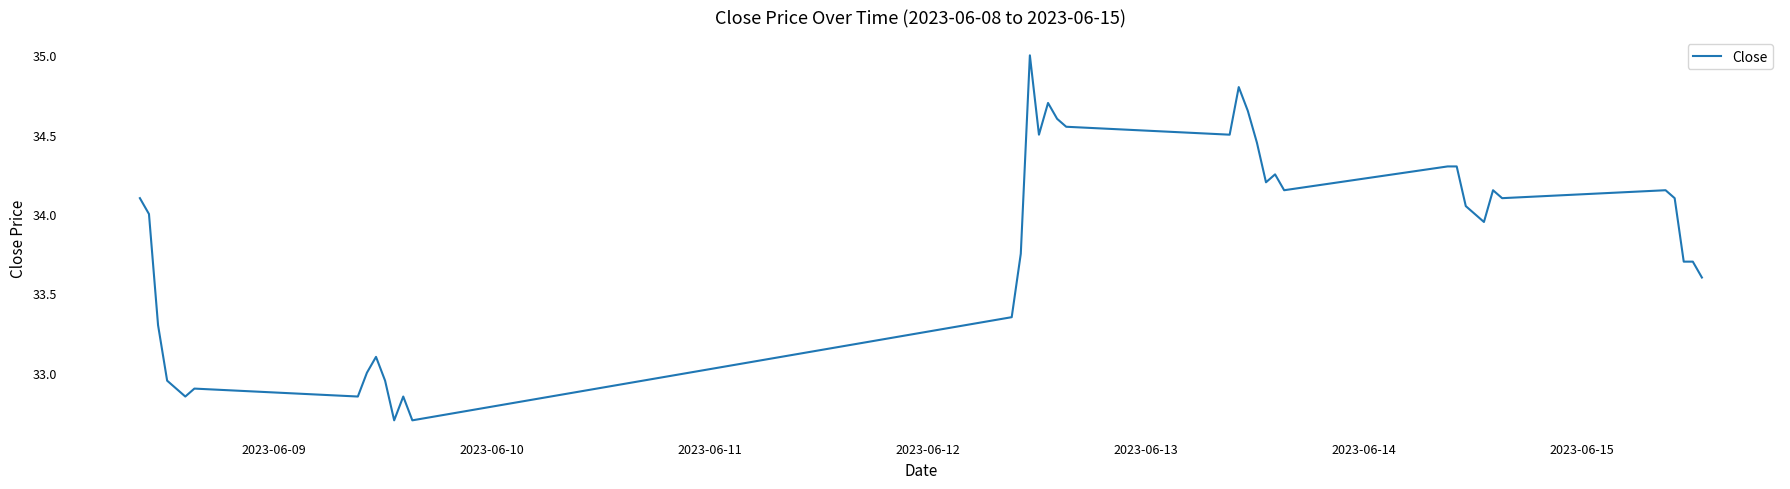

What is the difference between the maximum and minimum values?

2.3